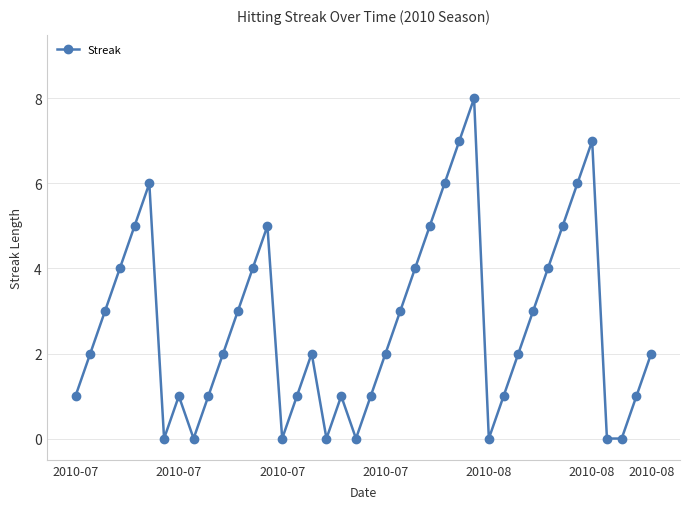

What is the difference between the maximum and minimum values?

8